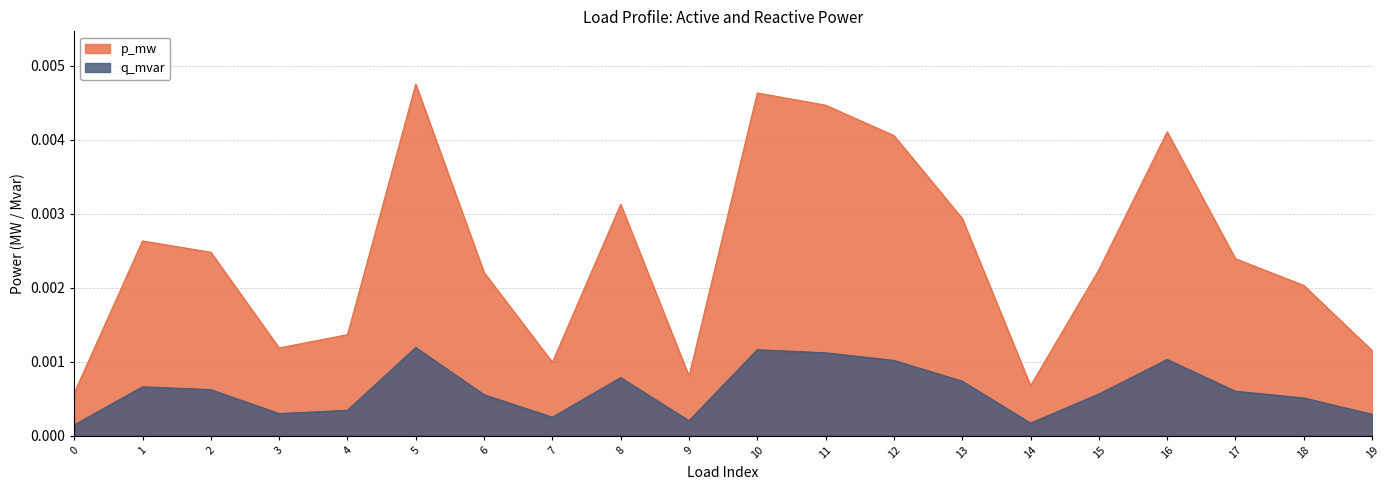

List the labels in order of p_mw value, smallest first.

0, 14, 9, 7, 19, 3, 4, 18, 6, 15, 17, 2, 1, 13, 8, 12, 16, 11, 10, 5